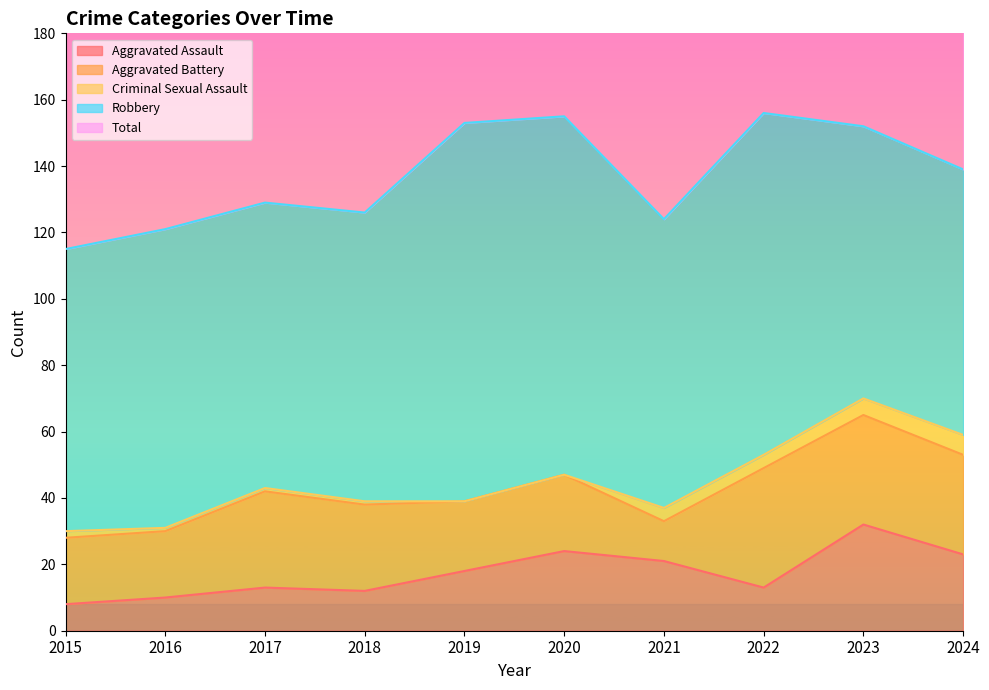

Where is the first local maximum for Aggravated Assault?

2017